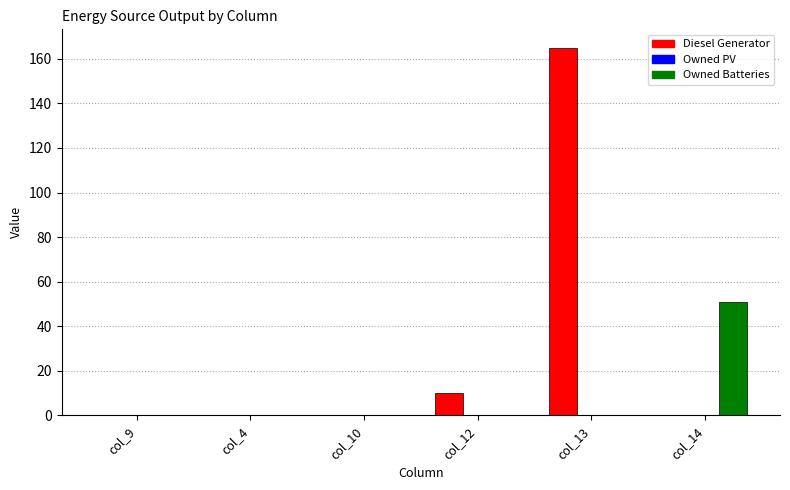

The value of Owned Batteries at col_13 is 0.0. True or false?

True